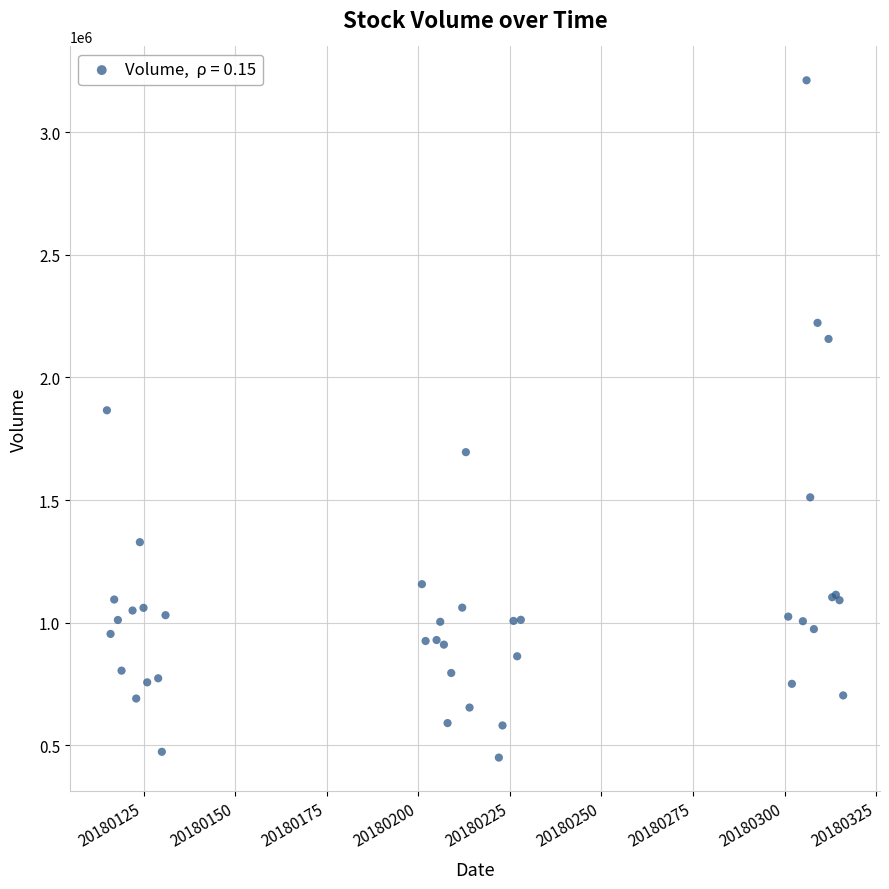

What Y value in the scatter plot is closest to 1830914?

1866191